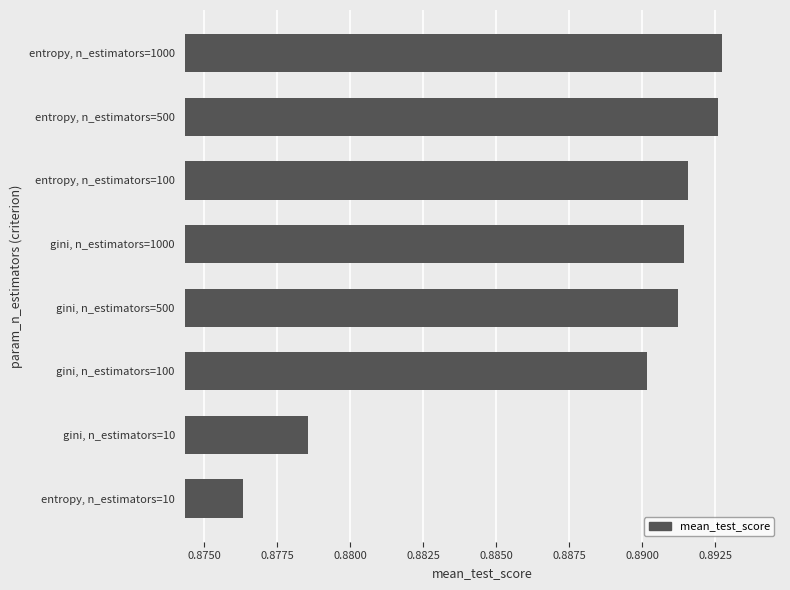

At which category does the chart reach its minimum across all series?

entropy, n_estimators=10